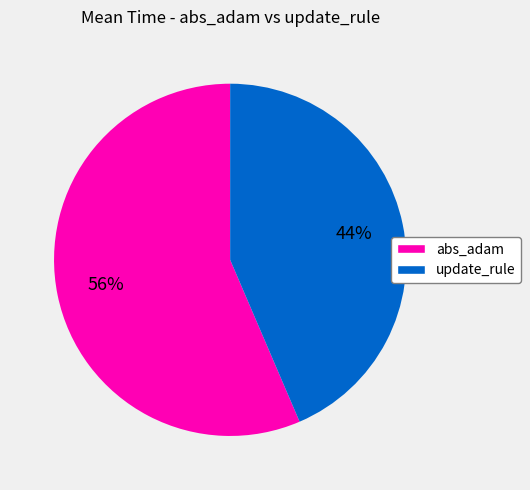

What is the majority slice?

abs_adam